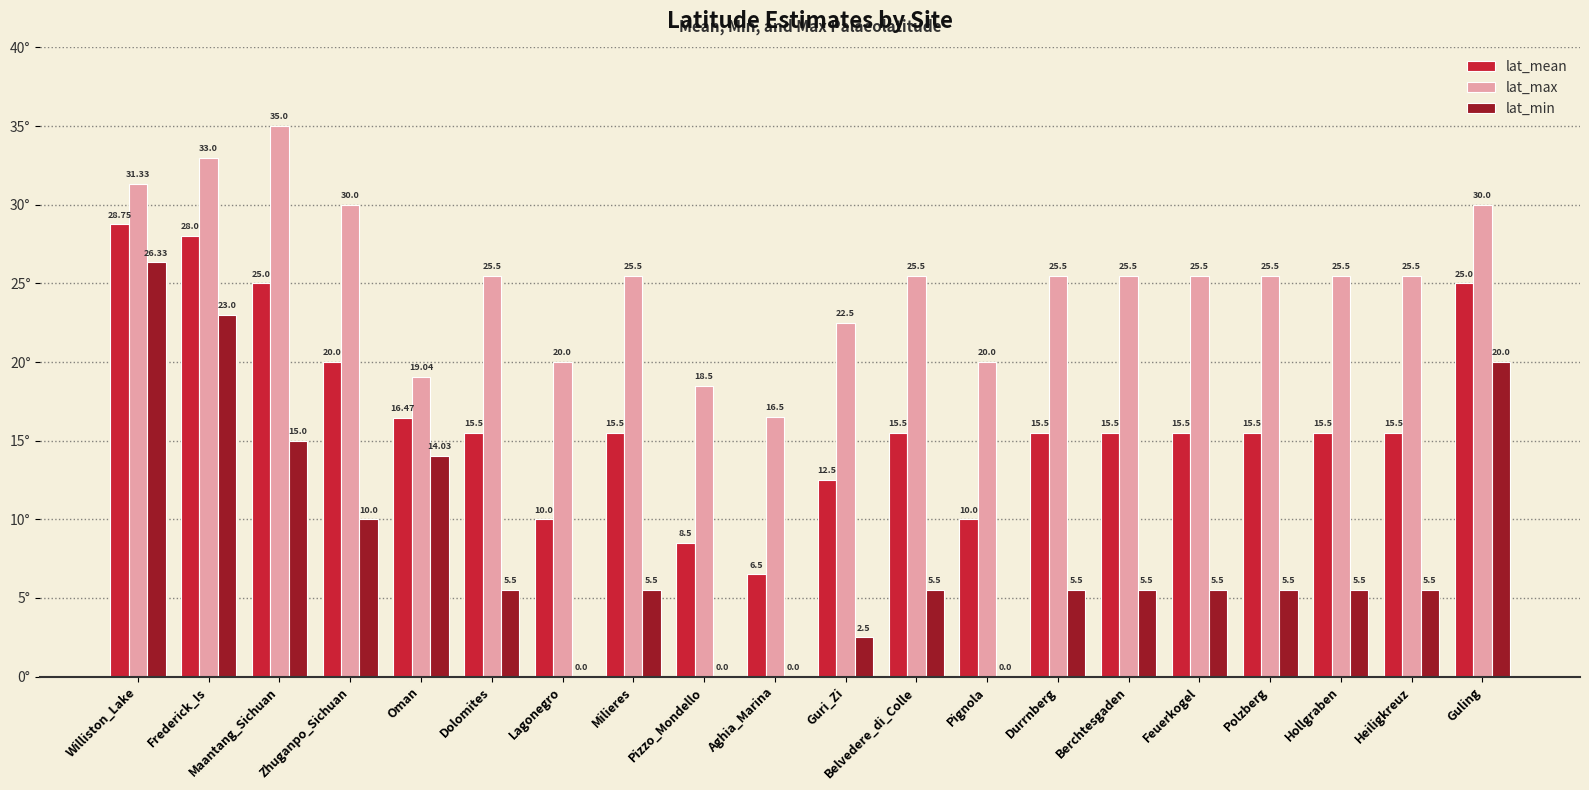

Reading left to right, extract all data points from this chart.

lat_mean: Williston_Lake=28.8	Frederick_Is=28.0	Maantang_Sichuan=25.0	Zhuganpo_Sichuan=20.0	Oman=16.5	Dolomites=15.5	Lagonegro=10.0	Milieres=15.5	Pizzo_Mondello=8.5	Aghia_Marina=6.5	Guri_Zi=12.5	Belvedere_di_Colle=15.5	Pignola=10.0	Durrnberg=15.5	Berchtesgaden=15.5	Feuerkogel=15.5	Polzberg=15.5	Hollgraben=15.5	Heiligkreuz=15.5	Guling=25.0
lat_max: Williston_Lake=31.3	Frederick_Is=33.0	Maantang_Sichuan=35.0	Zhuganpo_Sichuan=30.0	Oman=19.0	Dolomites=25.5	Lagonegro=20.0	Milieres=25.5	Pizzo_Mondello=18.5	Aghia_Marina=16.5	Guri_Zi=22.5	Belvedere_di_Colle=25.5	Pignola=20.0	Durrnberg=25.5	Berchtesgaden=25.5	Feuerkogel=25.5	Polzberg=25.5	Hollgraben=25.5	Heiligkreuz=25.5	Guling=30.0
lat_min: Williston_Lake=26.3	Frederick_Is=23.0	Maantang_Sichuan=15.0	Zhuganpo_Sichuan=10.0	Oman=14.0	Dolomites=5.5	Lagonegro=0.0	Milieres=5.5	Pizzo_Mondello=0.0	Aghia_Marina=0.0	Guri_Zi=2.5	Belvedere_di_Colle=5.5	Pignola=0.0	Durrnberg=5.5	Berchtesgaden=5.5	Feuerkogel=5.5	Polzberg=5.5	Hollgraben=5.5	Heiligkreuz=5.5	Guling=20.0